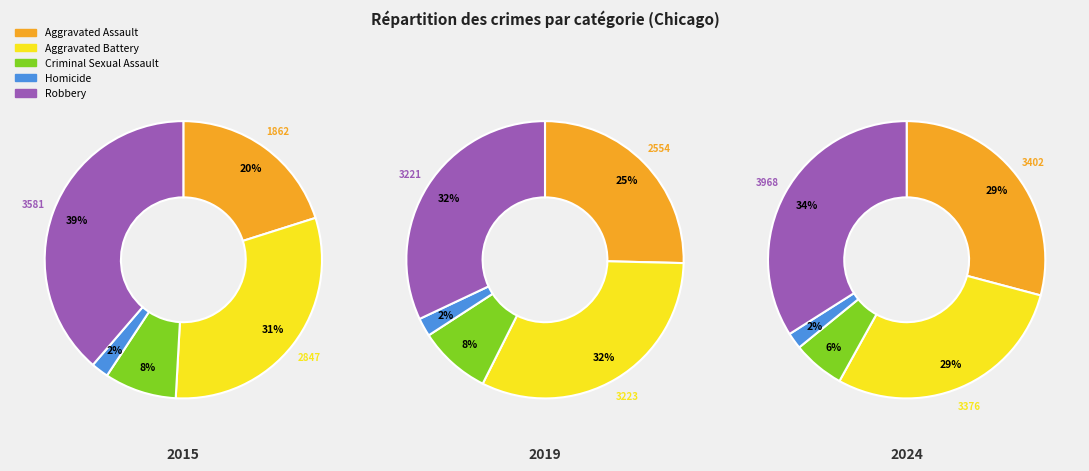

To the nearest percent, what portion does Aggravated Assault represent?

25%